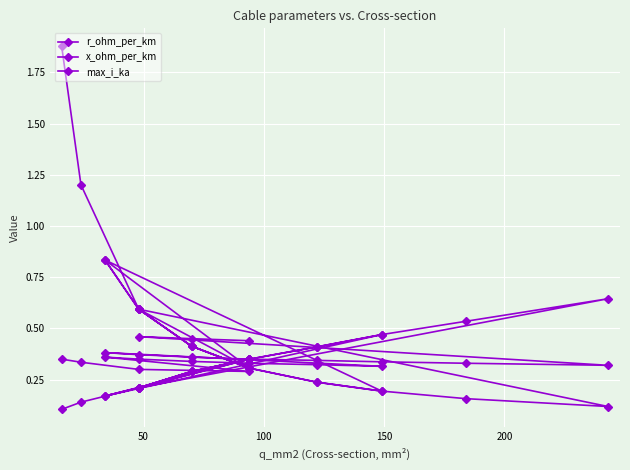

Is the value of x_ohm_per_km at 100 greater than the value of max_i_ka at 7?

No